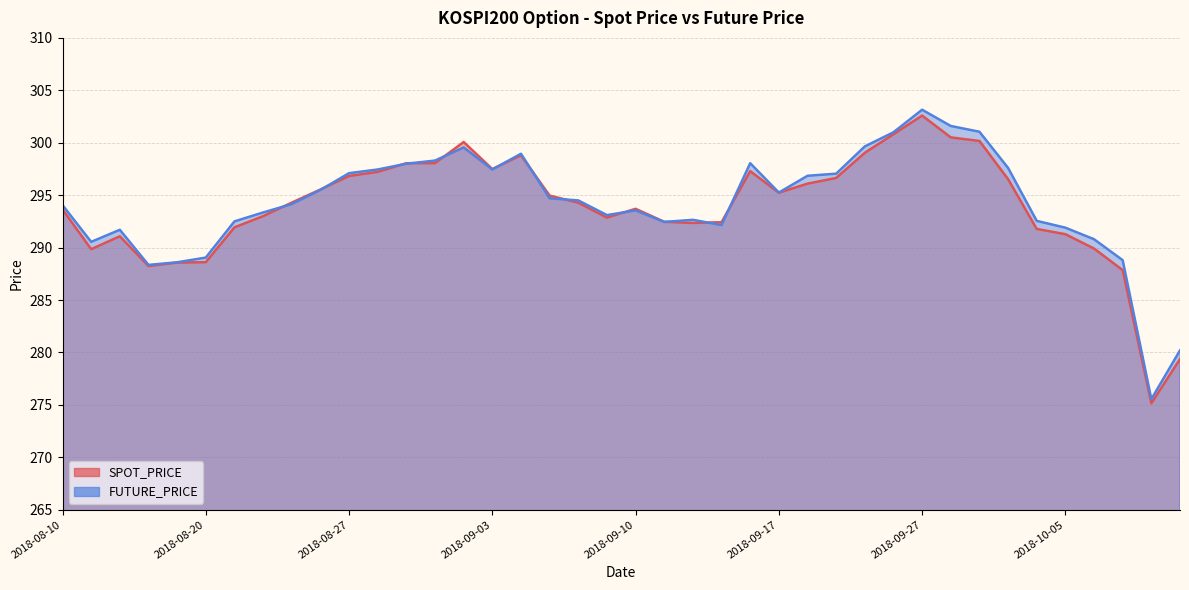

Count the number of categories in the chart.

40